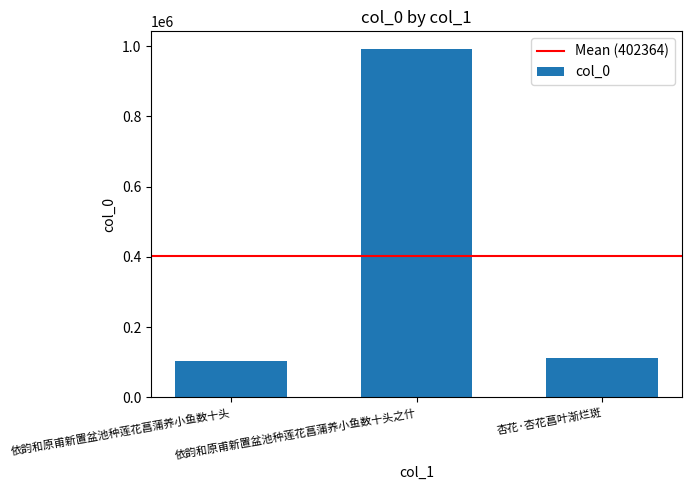

Count the number of categories in the chart.

3